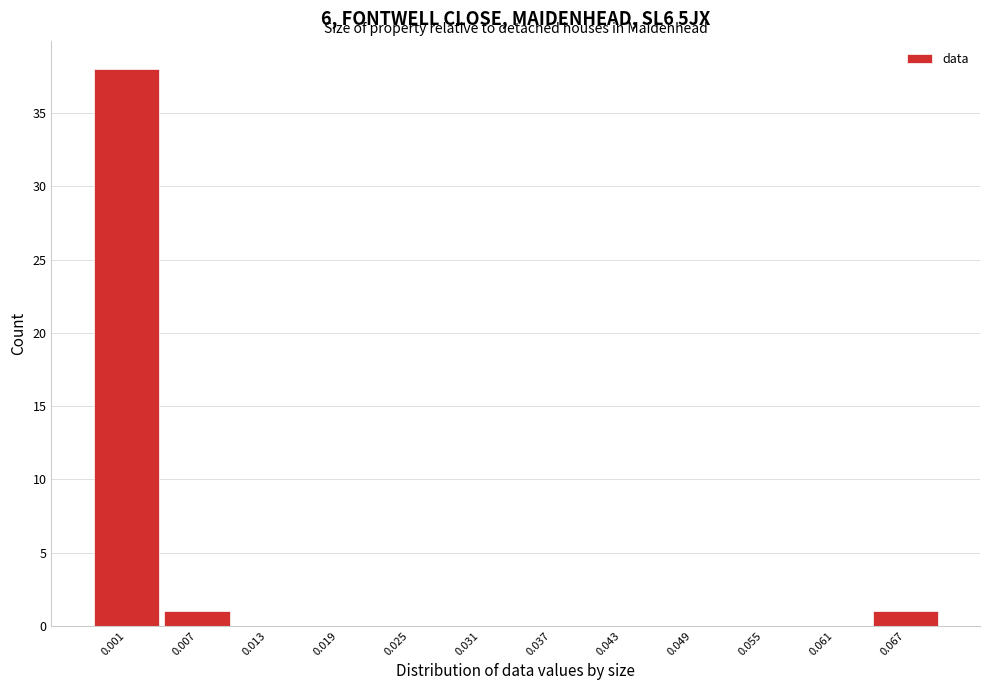

Reading right to left, list all the values displayed in this chart.

0.067=1	0.061=0	0.055=0	0.049=0	0.043=0	0.037=0	0.031=0	0.025=0	0.019=0	0.013=0	0.007=1	0.001=38